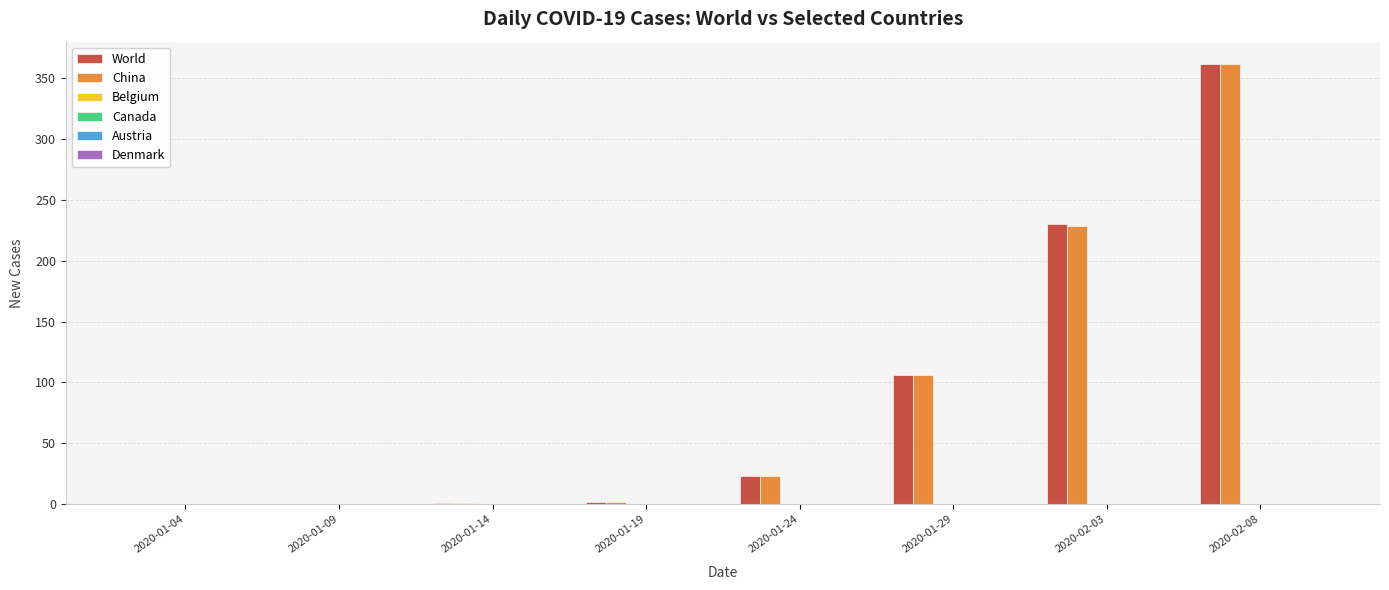

What is the sum of all World values?

724